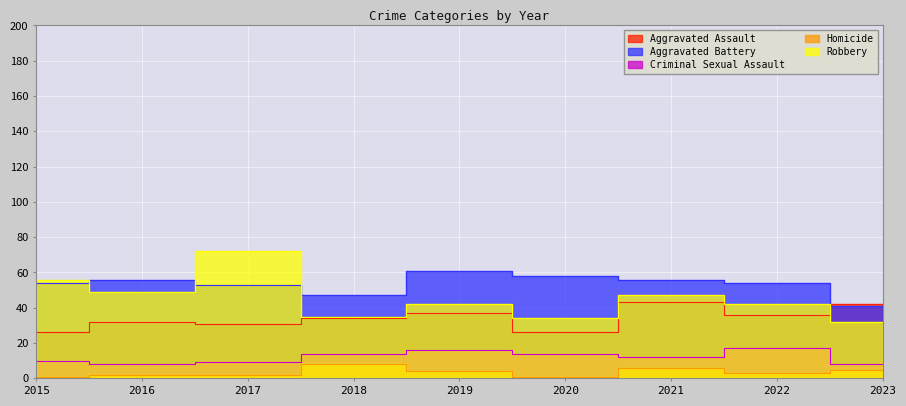

List the labels in order of Criminal Sexual Assault value, smallest first.

2016, 2023, 2017, 2015, 2021, 2018, 2020, 2019, 2022